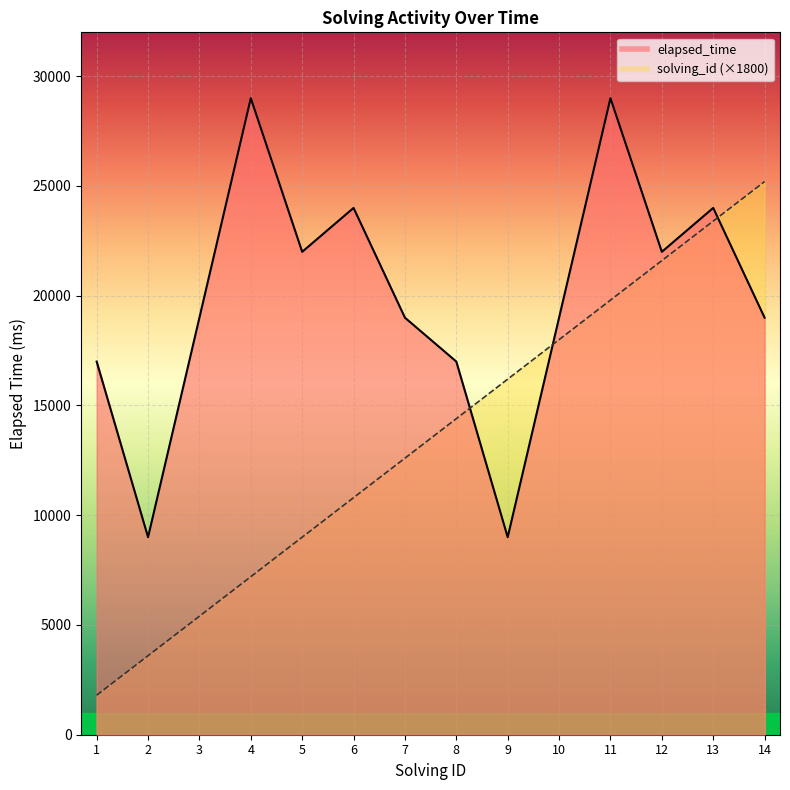

At which label does solving_id reach its peak?

14